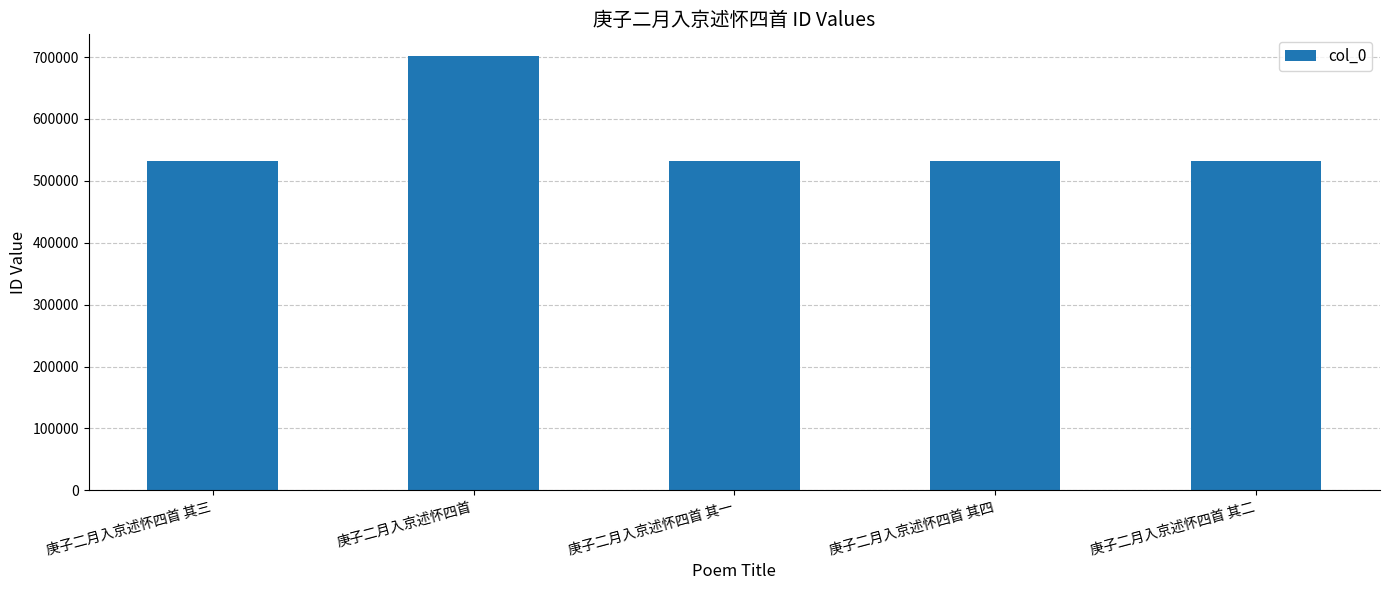

Read the value at 庚子二月入京述怀四首 其三.

531994